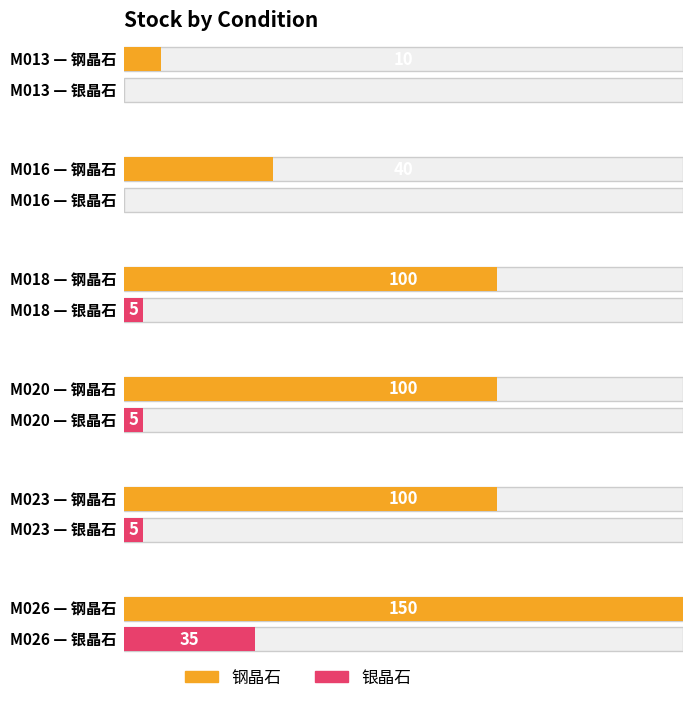

What are all the series names shown in the legend?

钢晶石, 银晶石